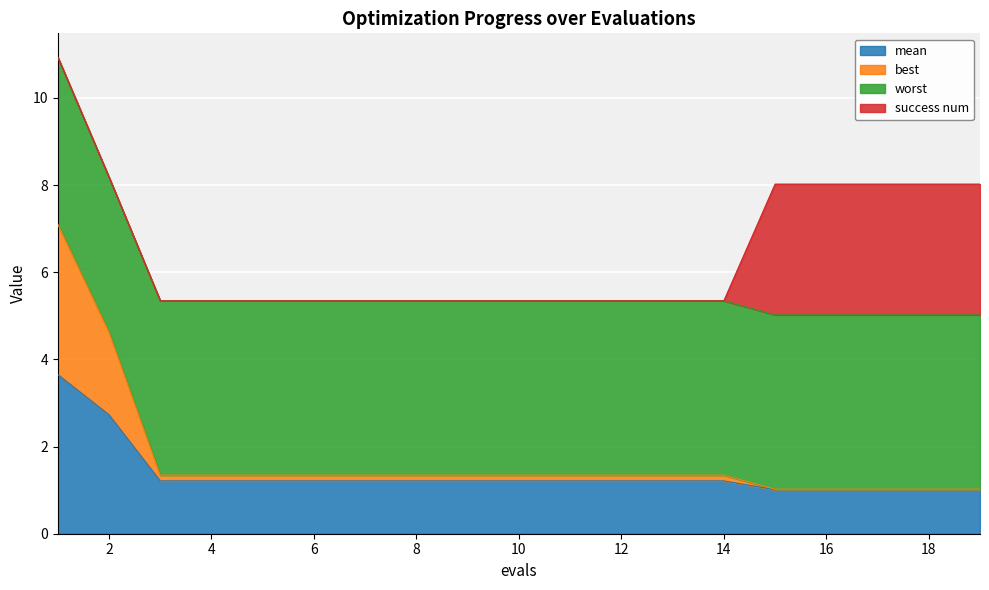

What is the highest value of the mean series?

3.7